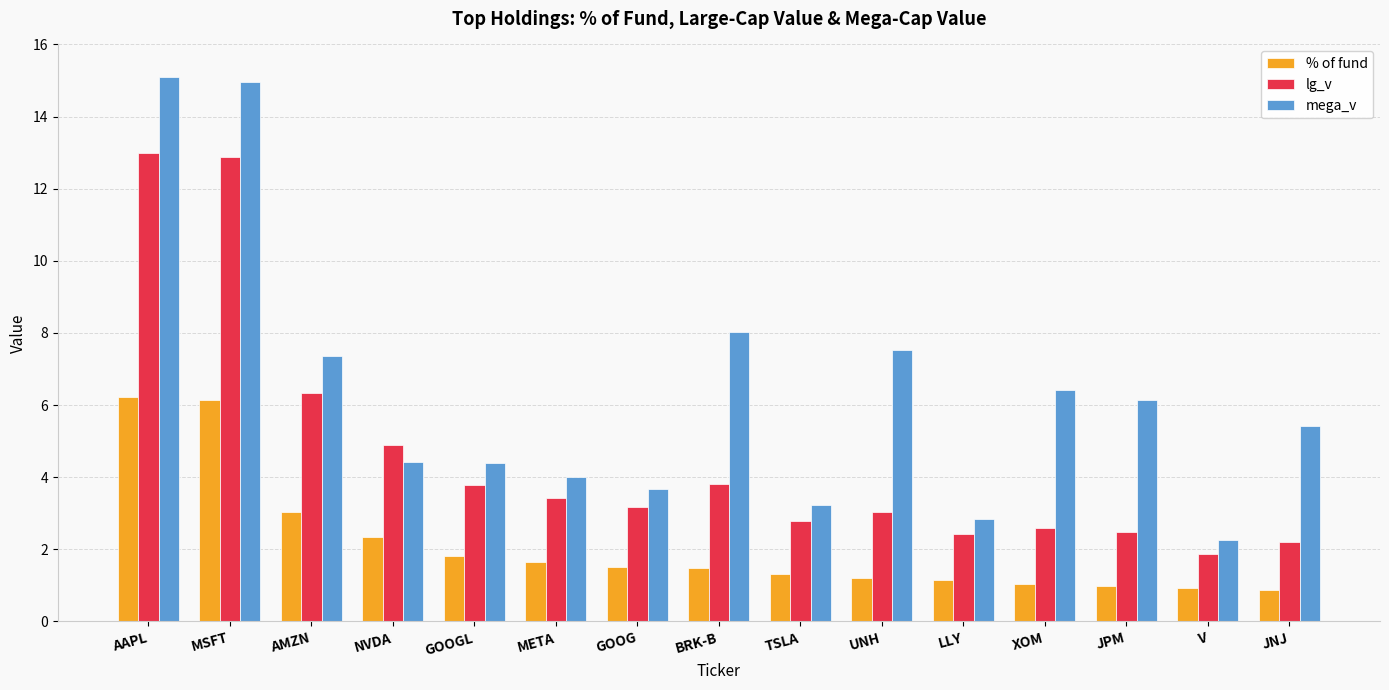

What is the sum of all % of fund values?

31.7